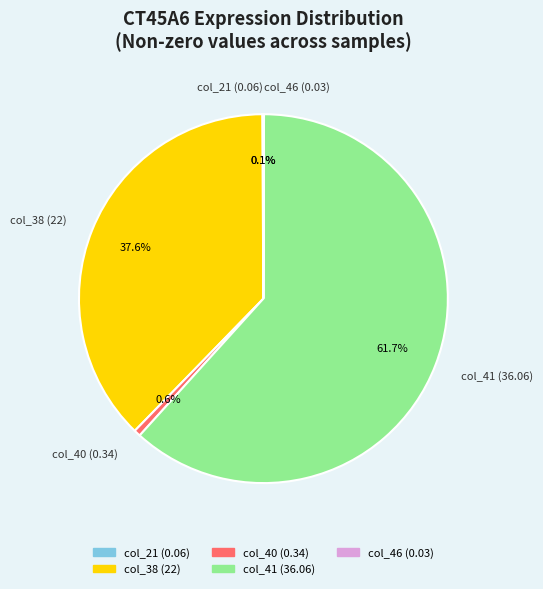

What percentage is the col_40 slice, to the nearest percent?

1%